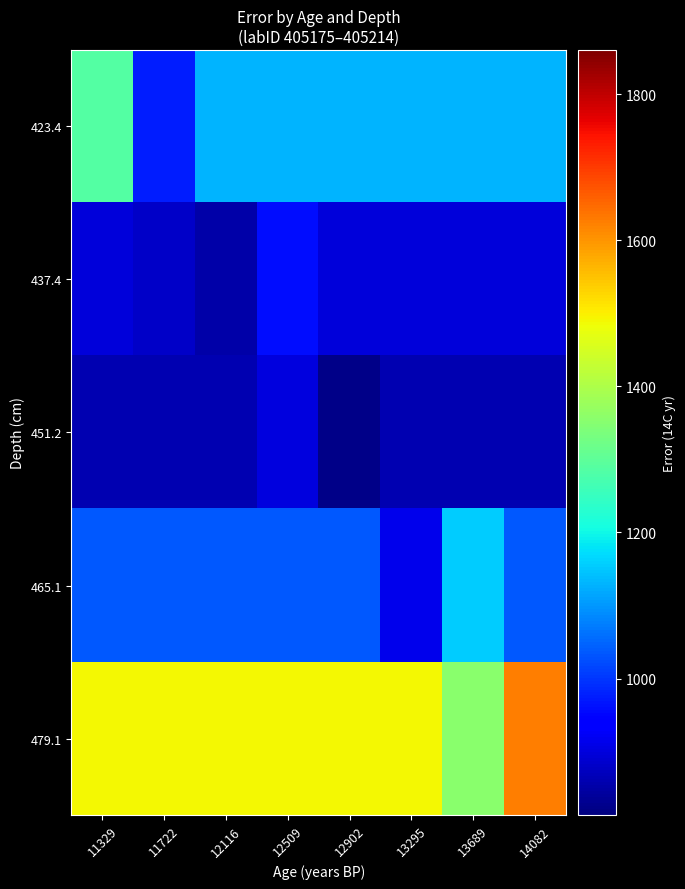

Rank the series by their maximum value, from lowest to highest.

451.2, 437.4, 465.1, 423.4, 479.1